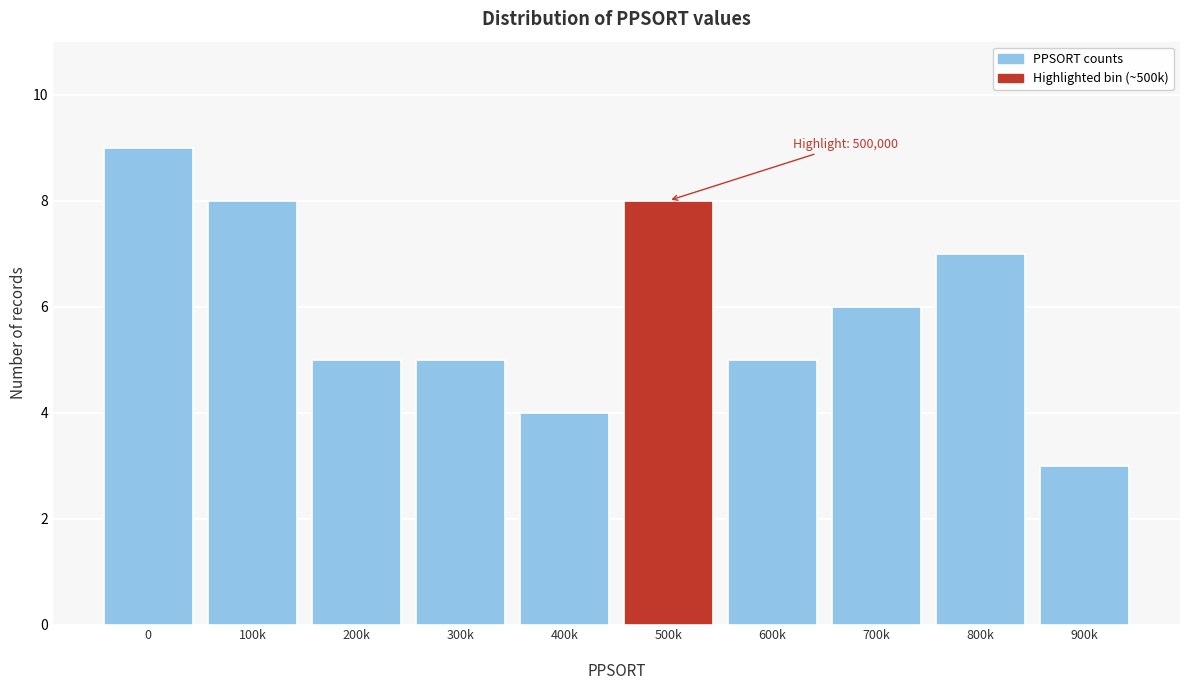

Reading left to right, extract all data points from this chart.

9	8	5	5	4	8	5	6	7	3